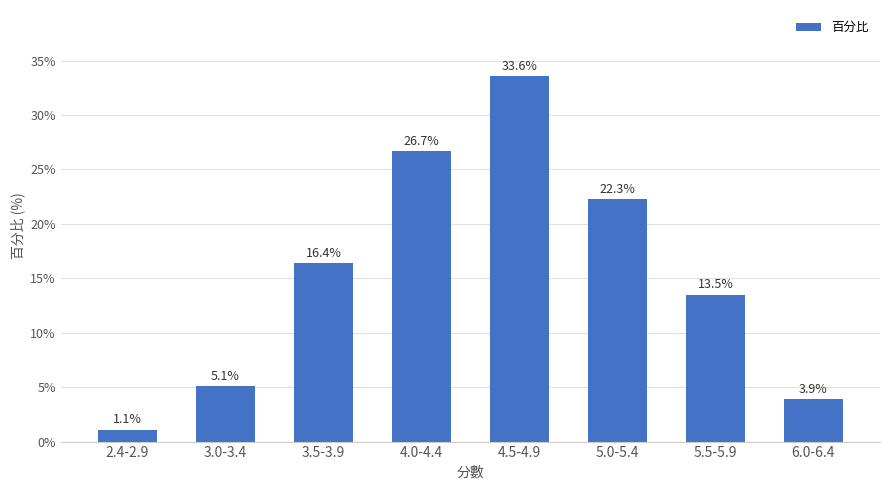

What is the sum of the values at 4.0-4.4 and 5.0-5.4?

49.0